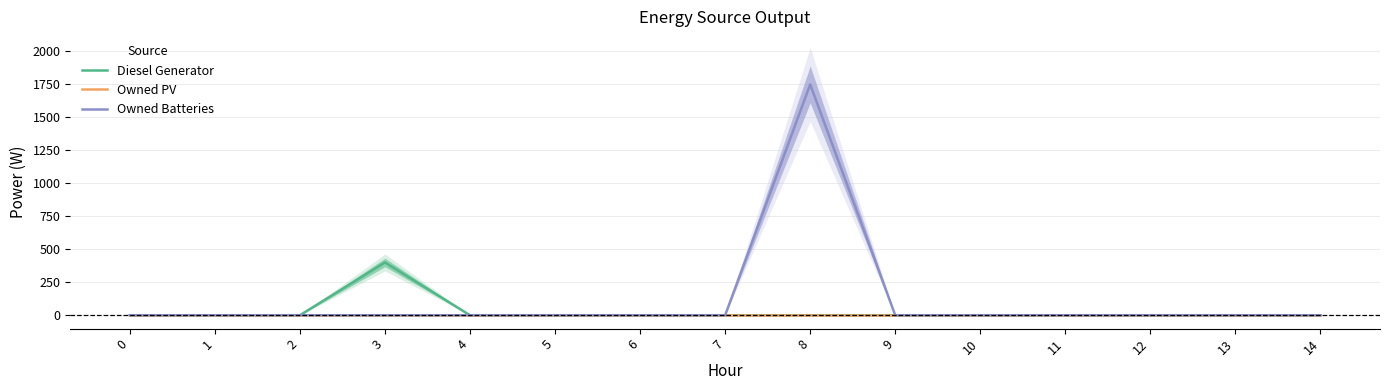

True or false: Diesel Generator and Owned PV cross at least once.

False